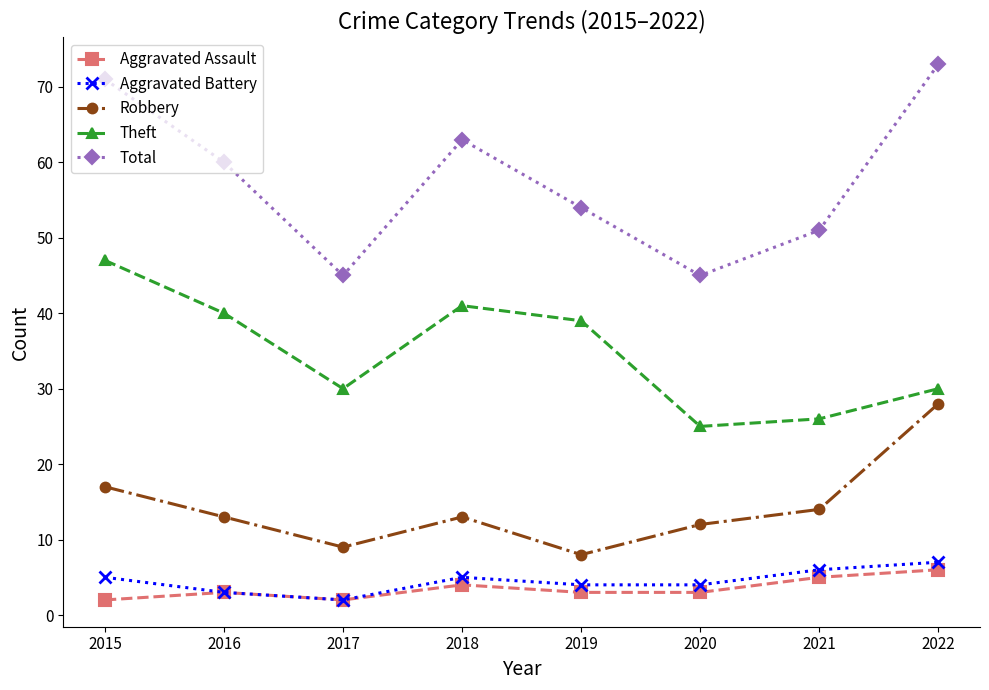

True or false: Theft has a value of 15 at 2021.

False